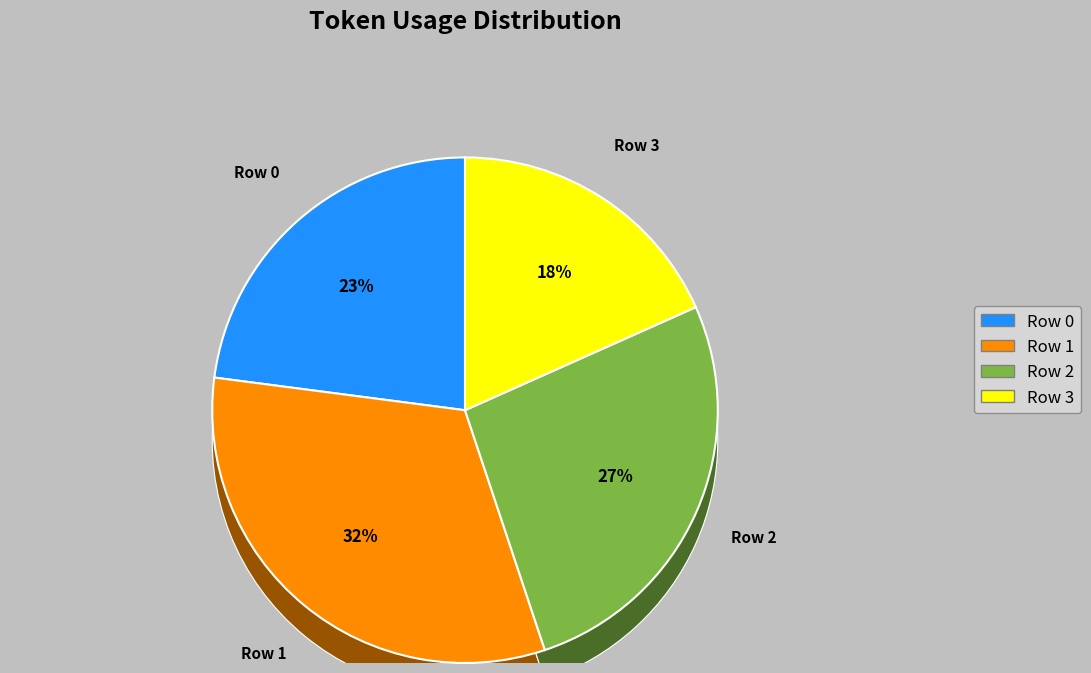

Which slice is the smallest?

Row 3